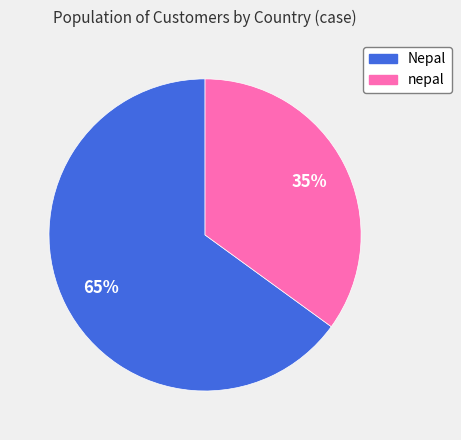

To the nearest percent, what percentage of the pie is Nepal?

65%